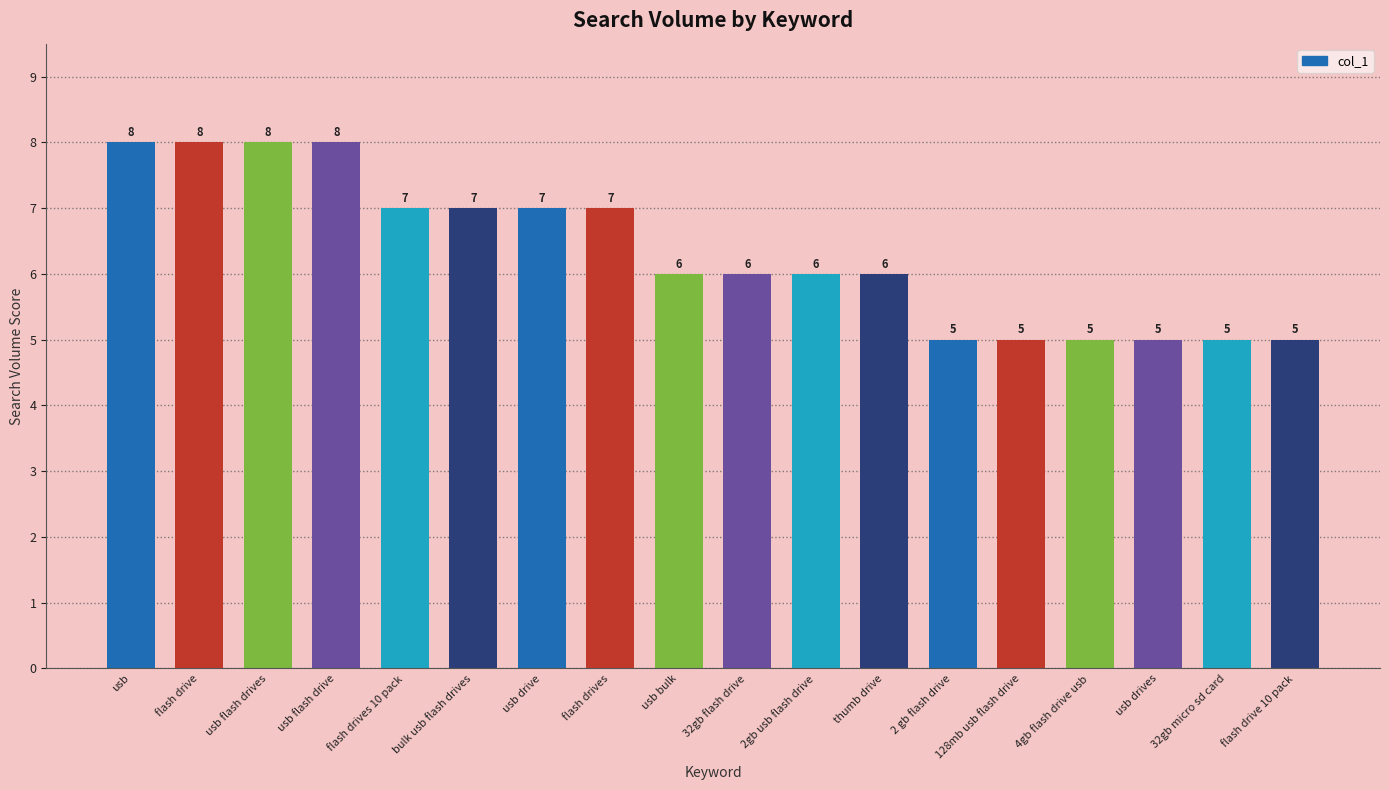

Are the bars horizontal?

No